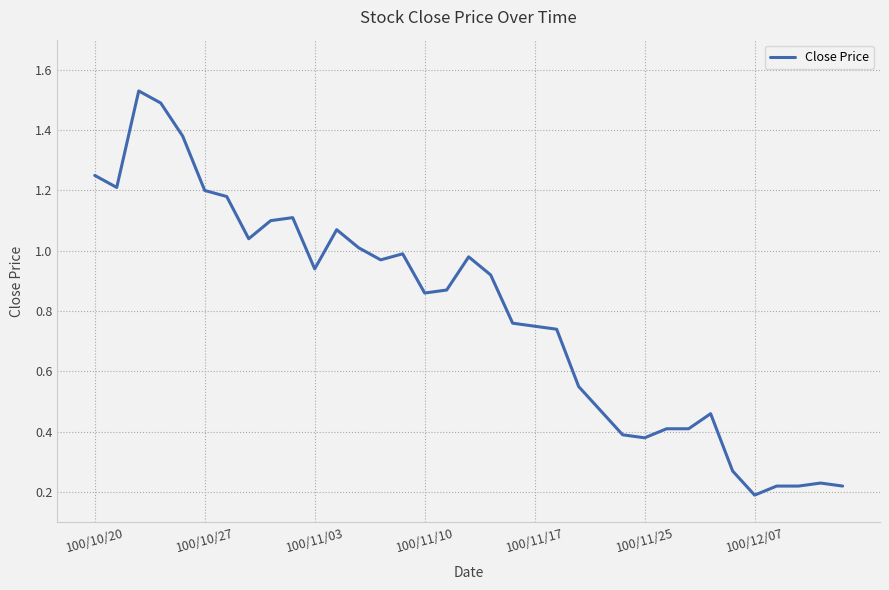

What is the difference between the maximum and minimum values?

1.3